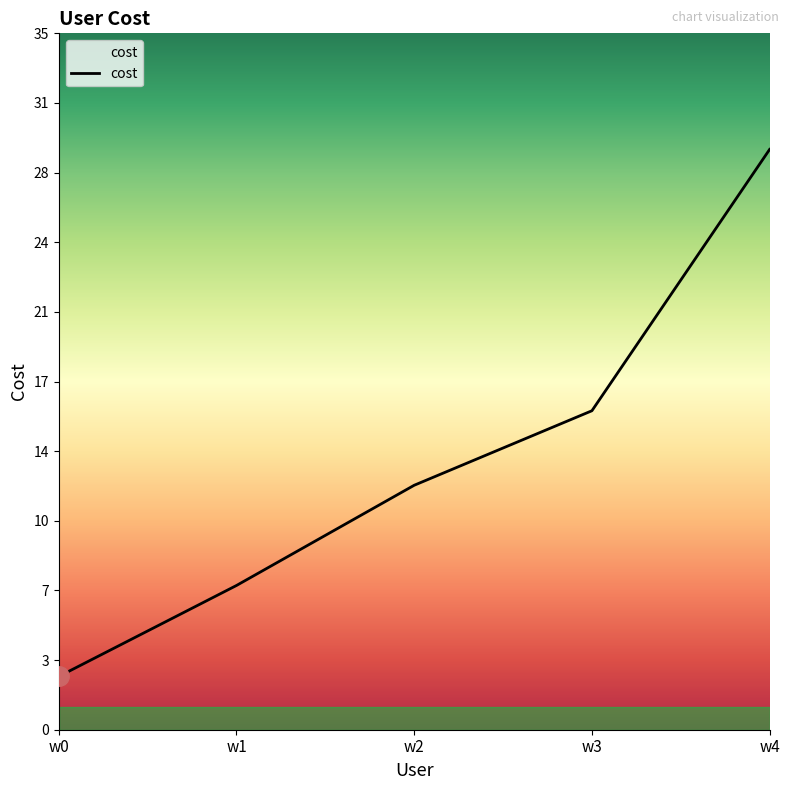

Does the chart display data point markers on the line(s)?

No